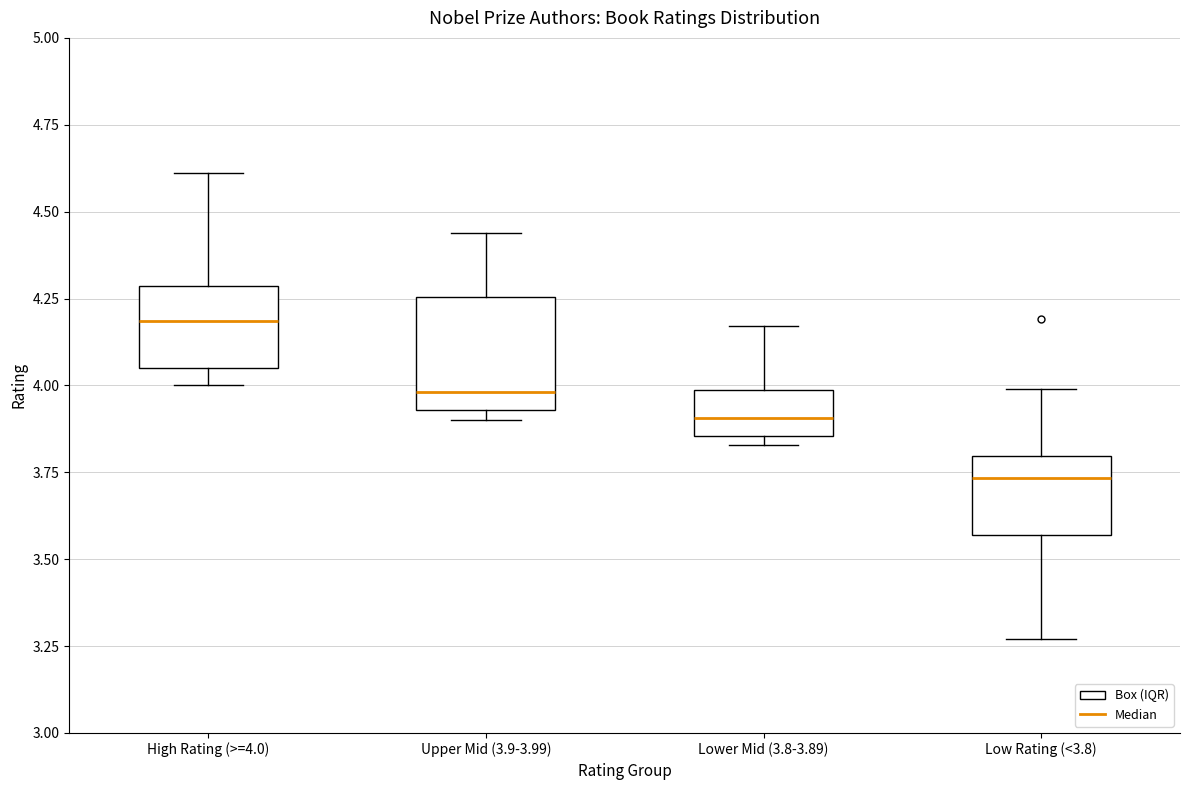

Comparing the boxes themselves (not the whiskers), which one is the tallest?

Upper Mid (3.9-3.99)